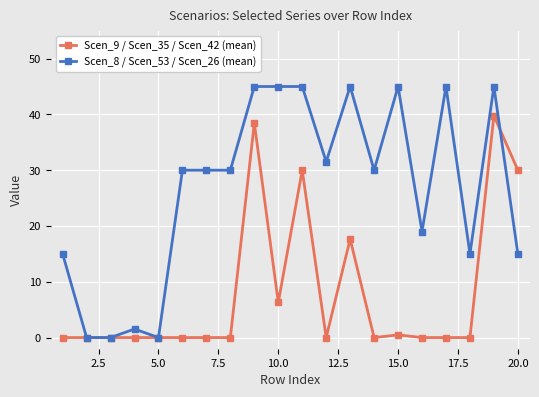

How many series are shown in this chart?

2